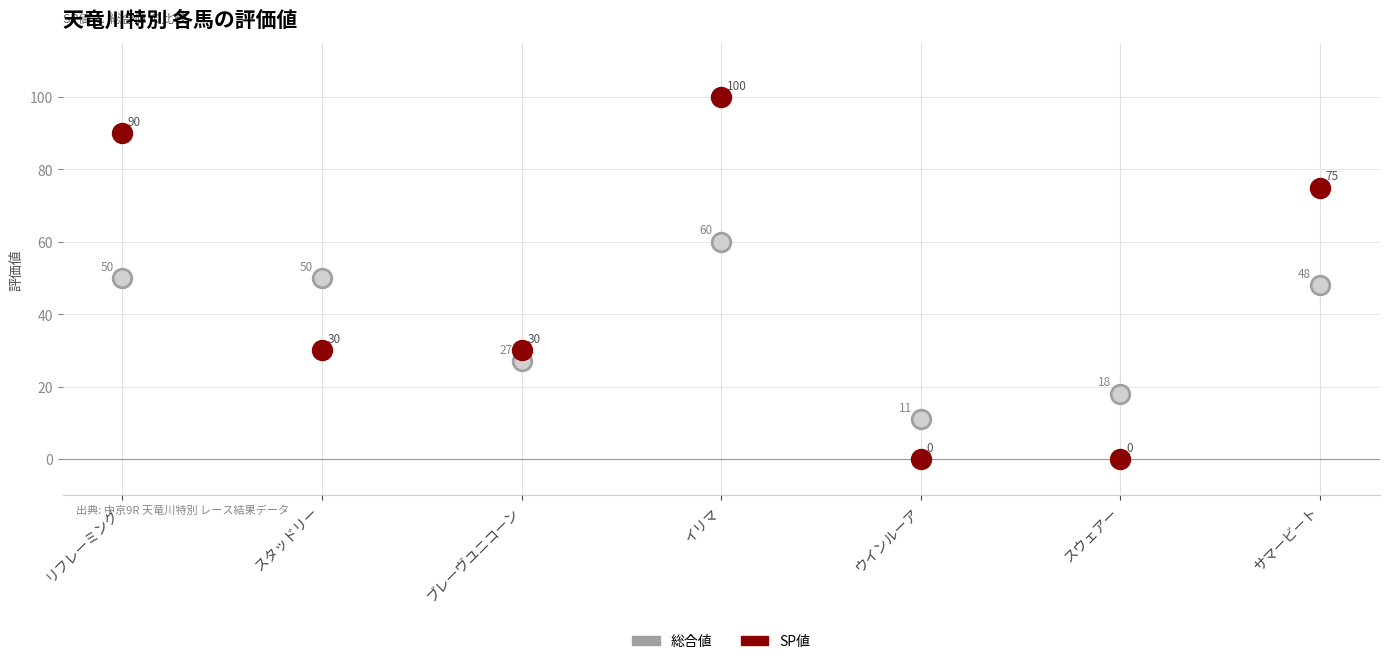

What are all the series names shown in the legend?

総合値, SP値